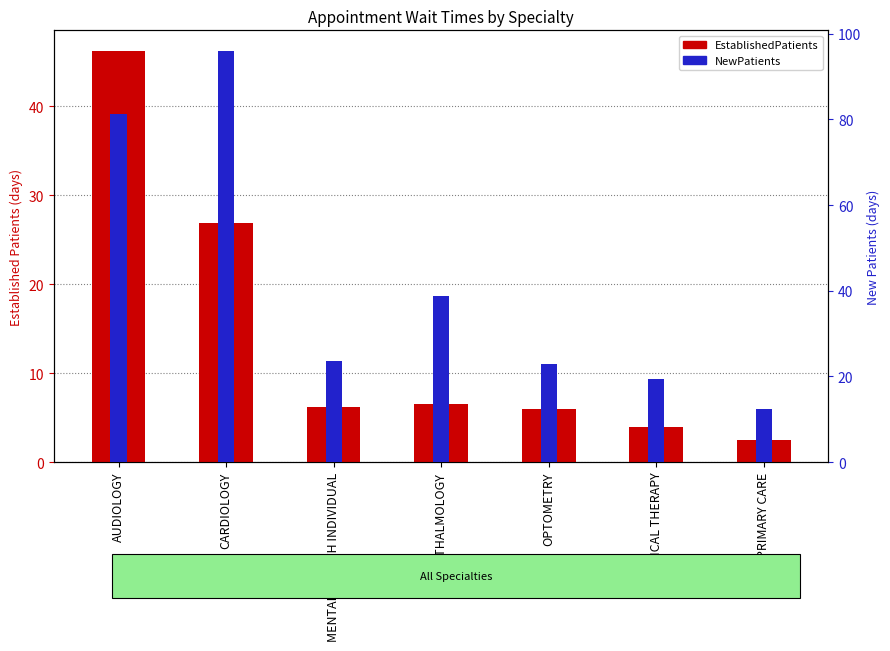

What is the difference between the second highest and second lowest values in the NewPatients series?

61.9